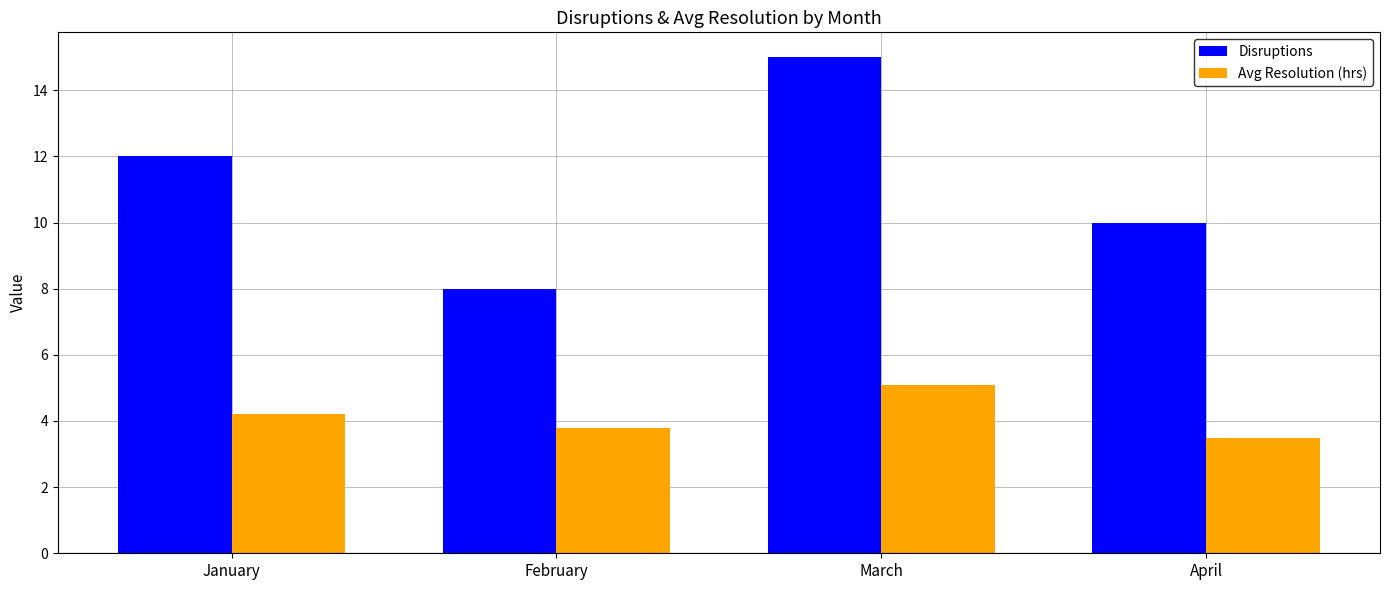

What is the difference between the maximum and minimum values in the Avg Resolution (hrs) series?

1.6